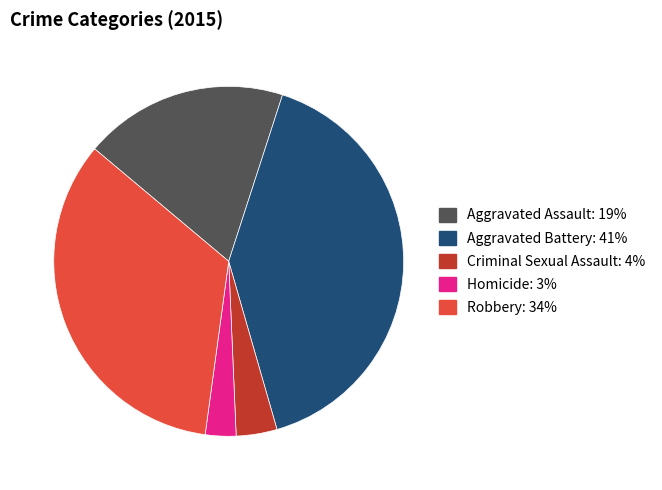

Is there any slice that represents more than half of the pie?

No